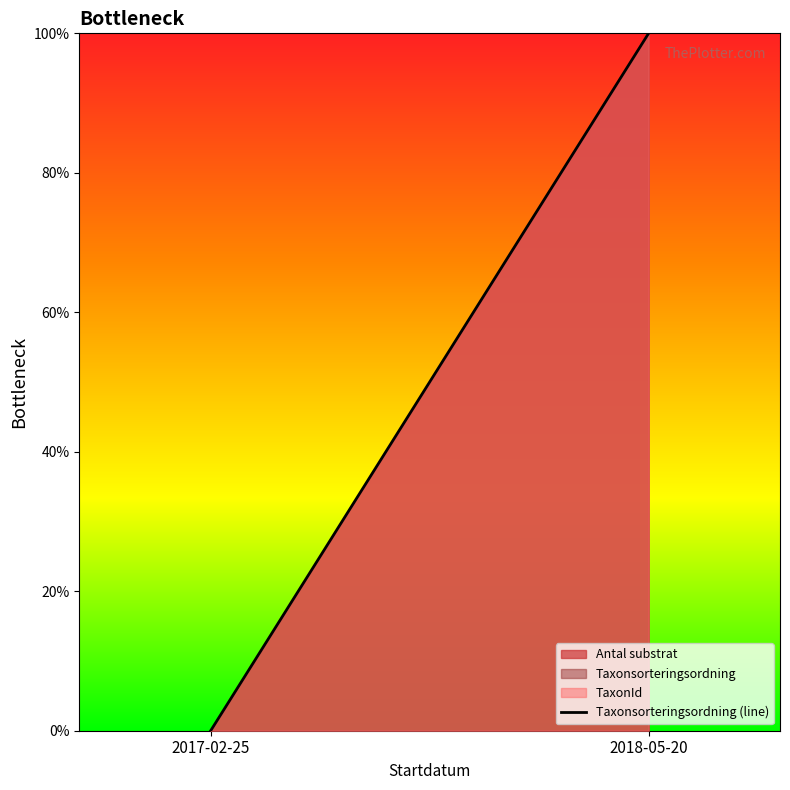

What is the greatest value displayed?

100